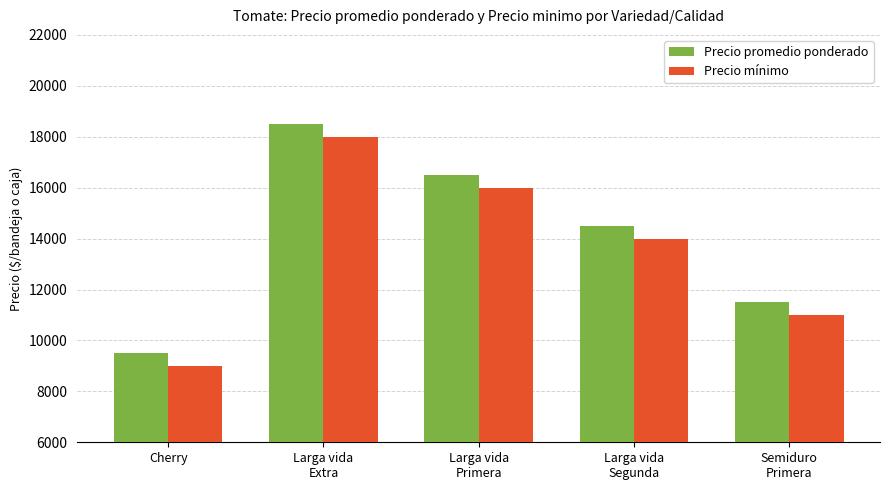

Reading left to right, list all the values displayed in this chart.

Precio promedio ponderado: Cherry=9508	Larga vida
Extra=18500	Larga vida
Primera=16500	Larga vida
Segunda=14500	Semiduro
Primera=11500
Precio mínimo: Cherry=9000	Larga vida
Extra=18000	Larga vida
Primera=16000	Larga vida
Segunda=14000	Semiduro
Primera=11000